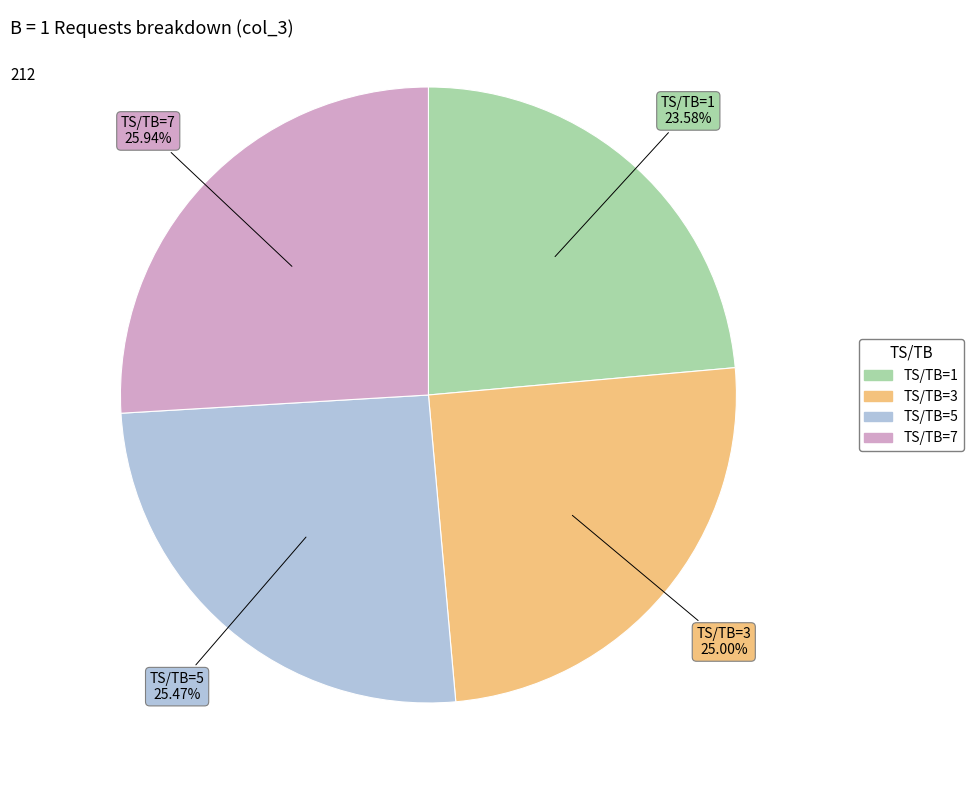

Count the number of slices in the pie.

4